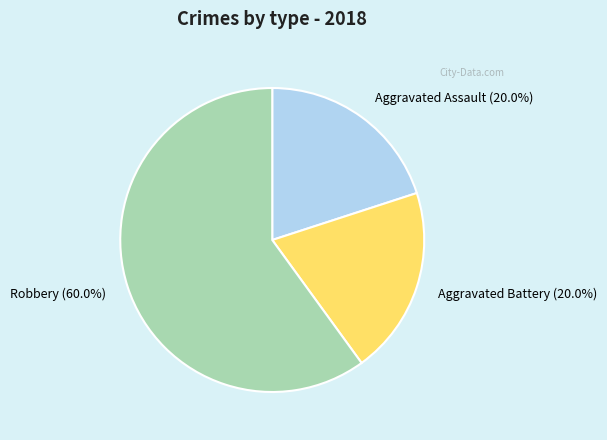

Between Aggravated Assault (20.0%) and Robbery (60.0%), which is larger?

Robbery (60.0%)